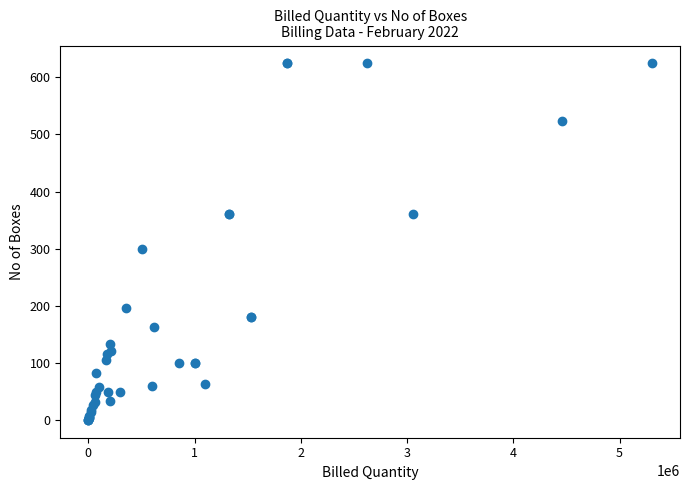

What Y value in the scatter plot is closest to 312?

300